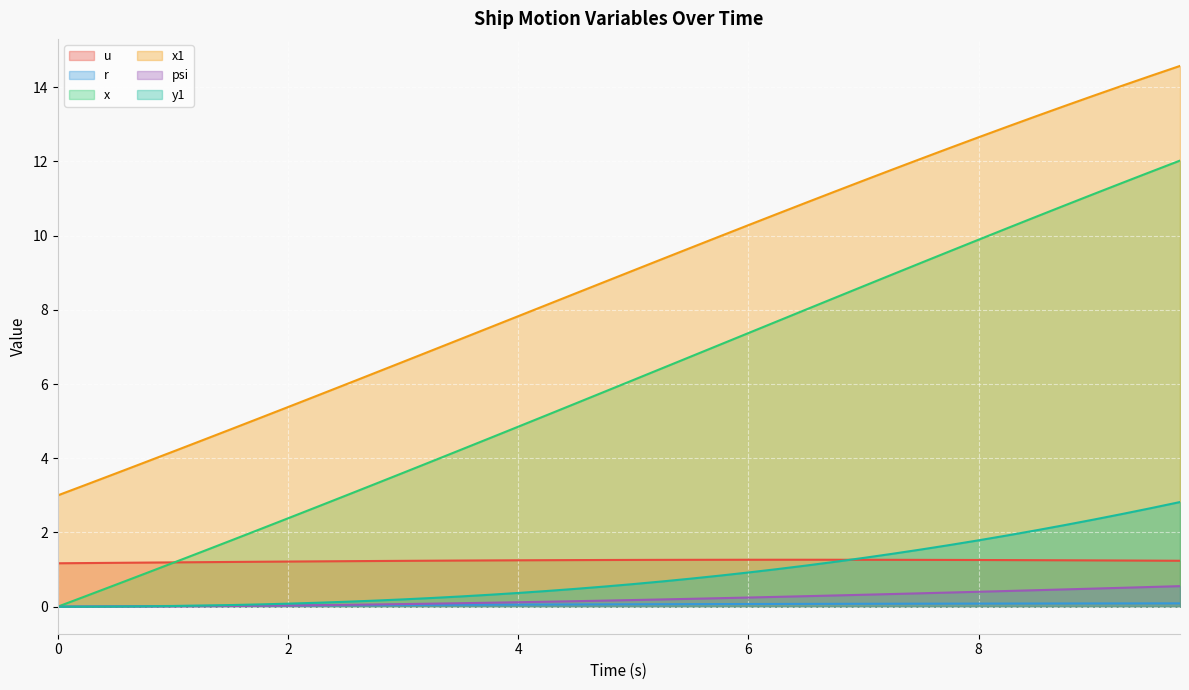

What is the maximum value shown in the chart?

14.6